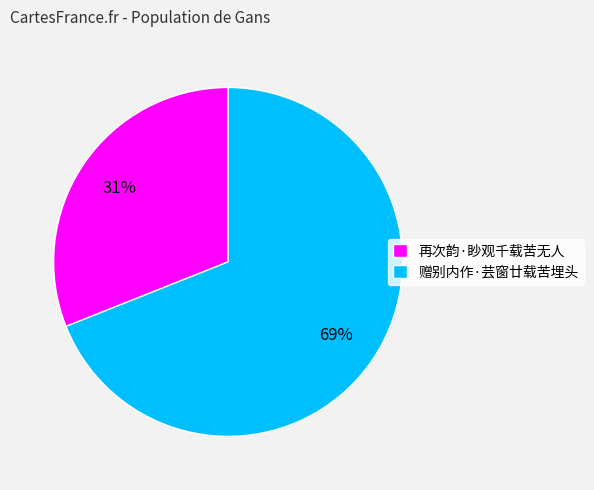

What is the smallest slice in the pie chart?

再次韵·眇观千载苦无人